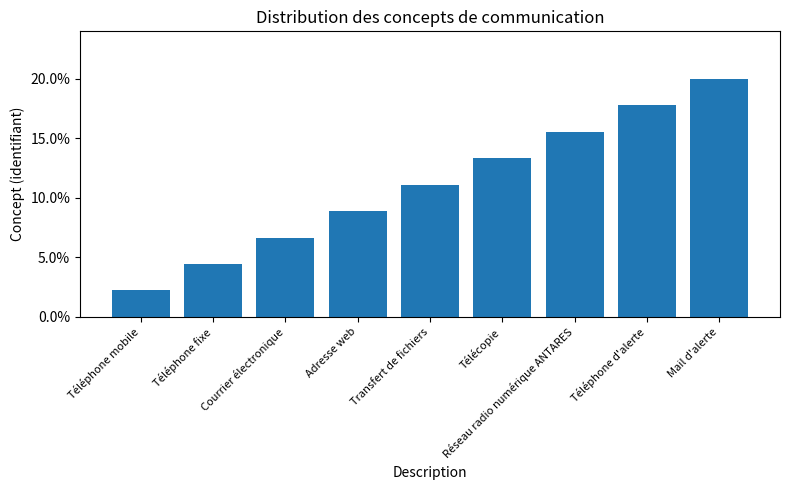

List the labels in order of value, largest first.

Mail d'alerte, Téléphone d'alerte, Réseau radio numérique ANTARES, Télécopie, Transfert de fichiers, Adresse web, Courrier électronique, Téléphone fixe, Téléphone mobile